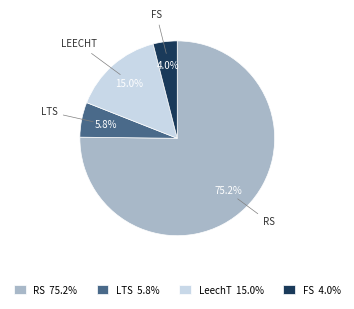

The RS slice represents 71% of the pie. True or false?

False